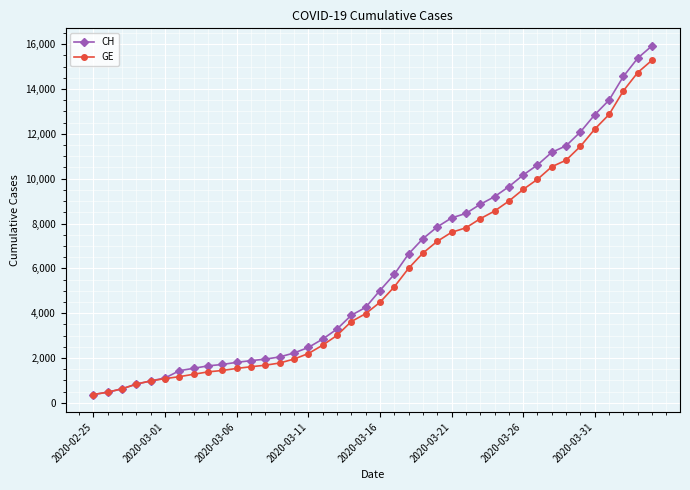

What is the maximum value shown in the chart?

15926